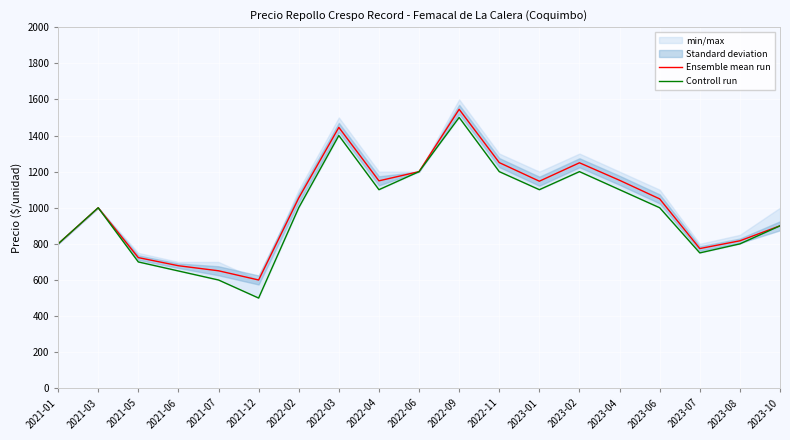

What is the average value of the Controll run series?

974